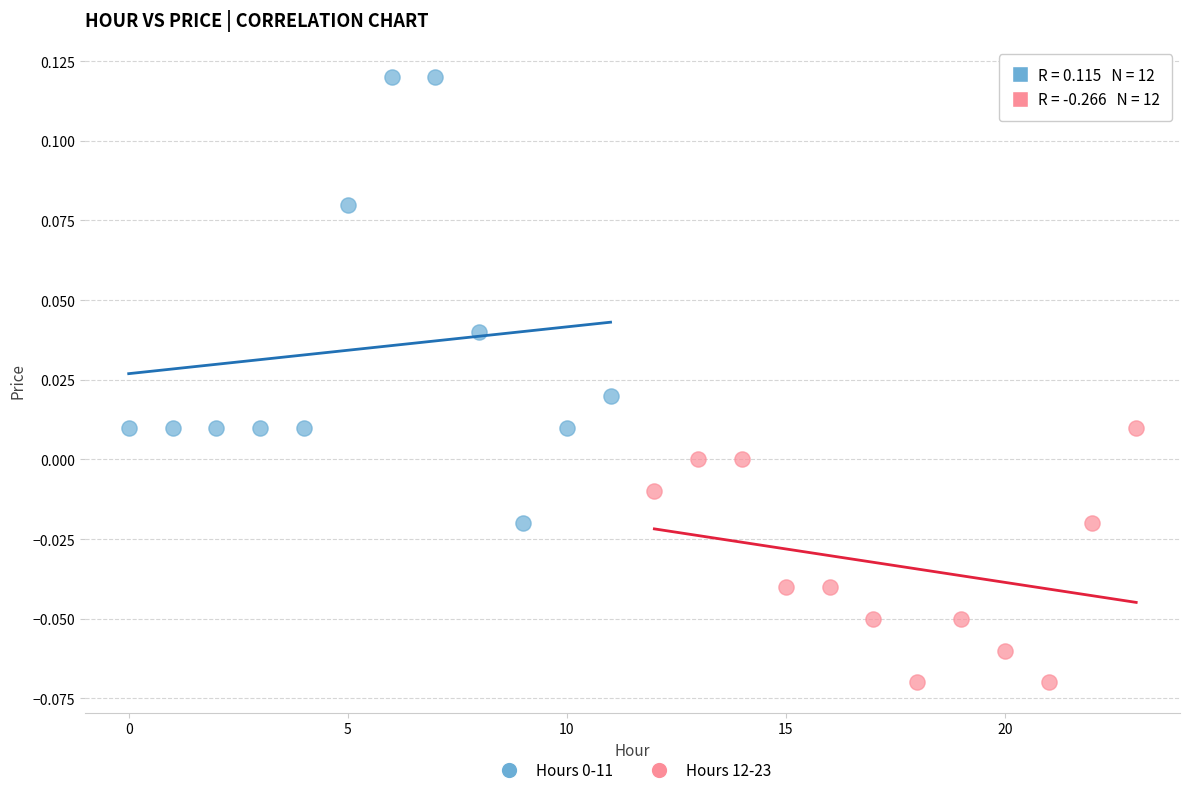

Which series contains the lowest Y value?

Hours 12-23